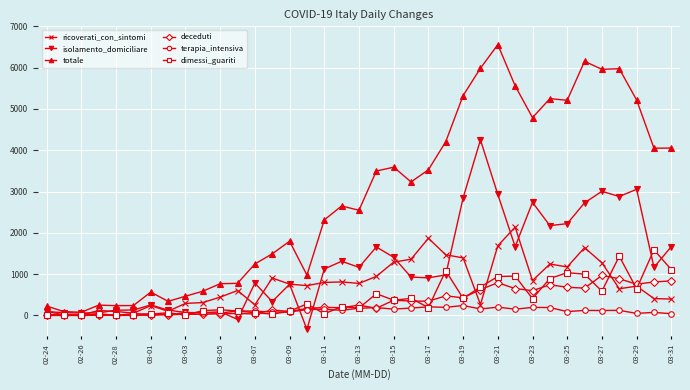

Count the number of categories in the chart.

37